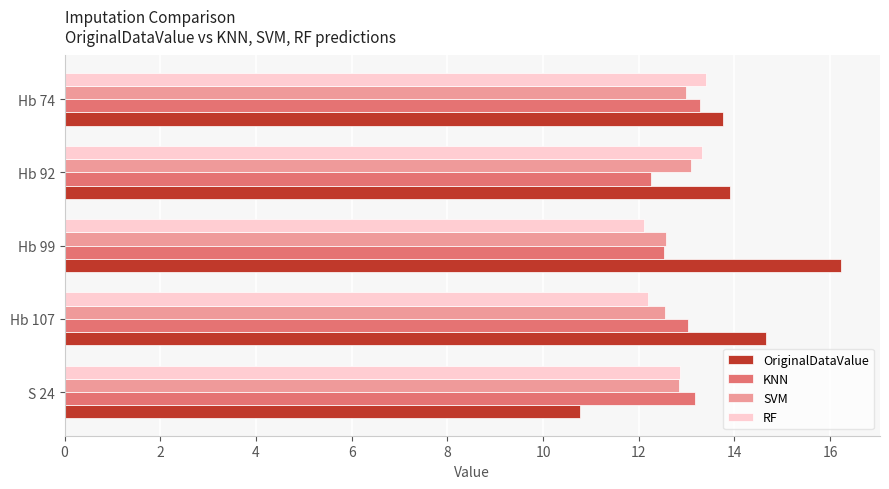

What are all the series names shown in the legend?

OriginalDataValue, KNN, SVM, RF